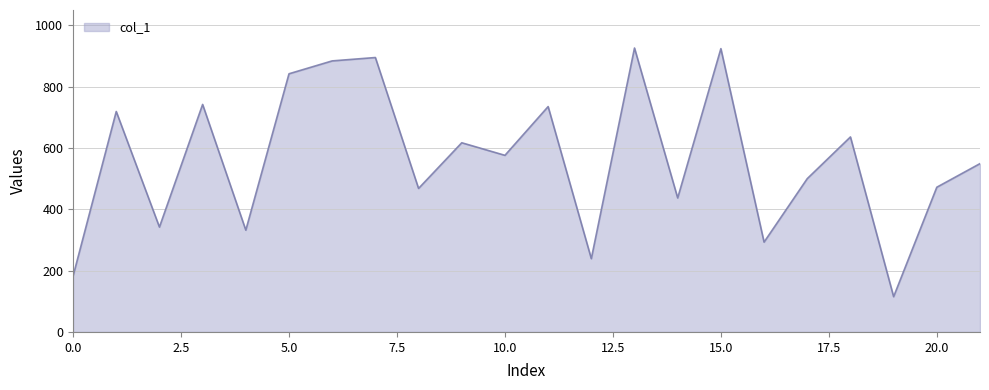

What is the minimum value shown in the chart?

115